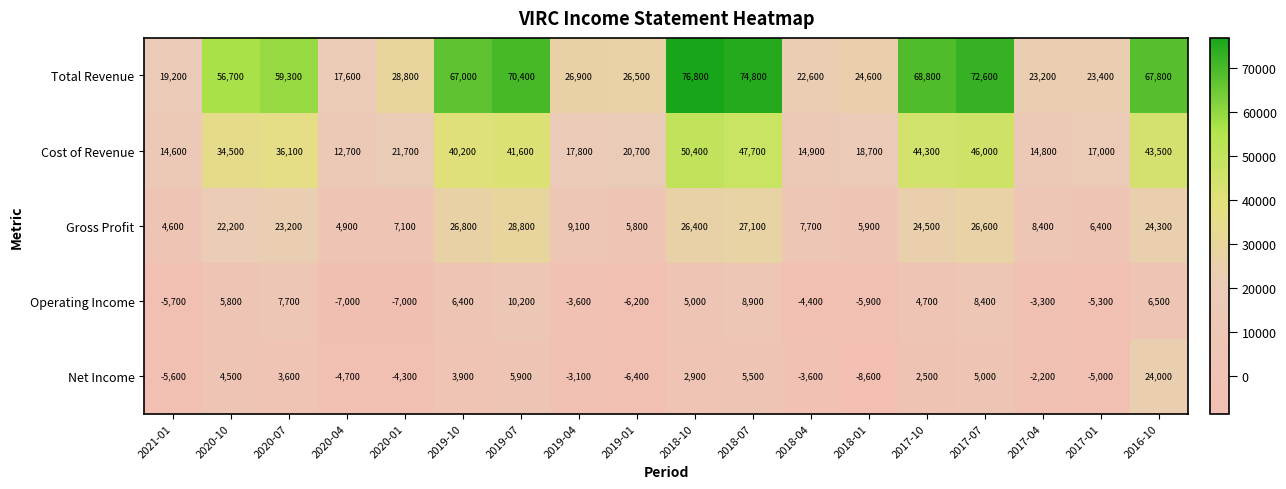

Which label corresponds to the smallest value in the chart?

2018-01